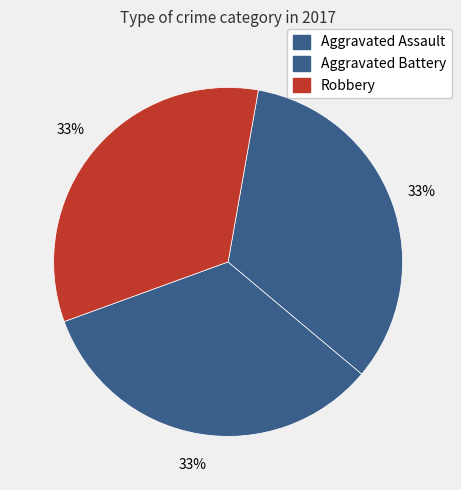

Does any single category account for the majority?

No